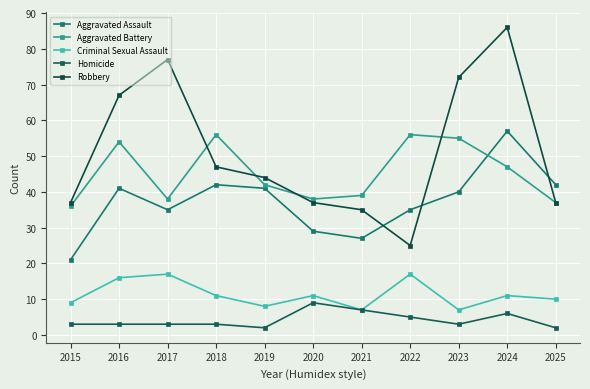

True or false: Criminal Sexual Assault and Aggravated Battery intersect in this chart.

False